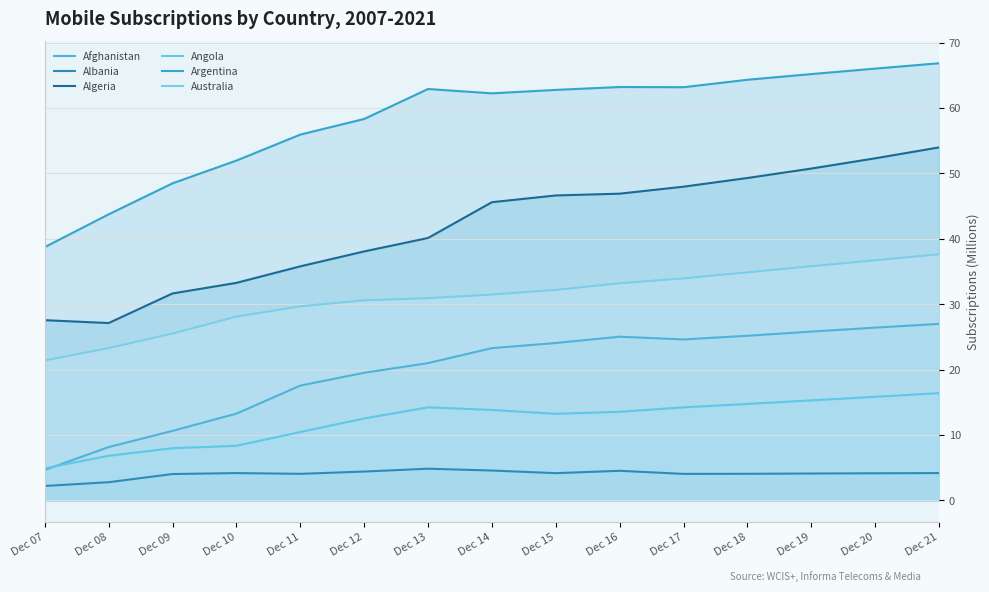

Reading left to right, list all the values displayed in this chart.

Afghanistan: 4.7	8.2	10.6	13.3	17.6	19.5	21.0	23.3	24.1	25.0	24.6	25.2	25.8	26.4	27.0
Albania: 2.2	2.8	4.0	4.2	4.1	4.4	4.8	4.6	4.2	4.5	4.1	4.1	4.1	4.1	4.2
Algeria: 27.6	27.1	31.7	33.3	35.8	38.1	40.1	45.6	46.6	46.9	48.0	49.3	50.8	52.3	54.0
Angola: 4.9	6.8	8.0	8.4	10.5	12.5	14.2	13.8	13.2	13.6	14.2	14.8	15.3	15.8	16.4
Argentina: 38.7	43.7	48.5	52.0	55.9	58.3	62.9	62.3	62.8	63.2	63.2	64.3	65.2	66.0	66.9
Australia: 21.4	23.3	25.5	28.1	29.7	30.6	30.9	31.5	32.2	33.2	34.0	34.9	35.8	36.7	37.6